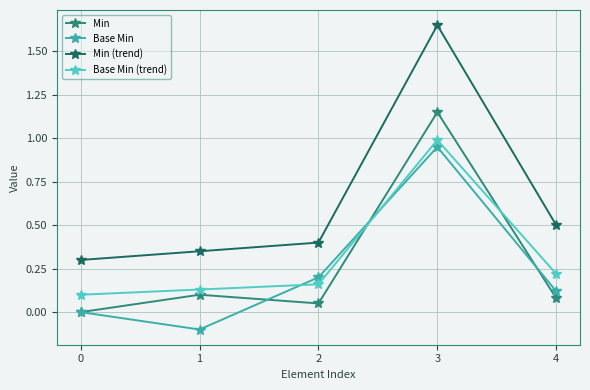

How many data points does each series have?

5